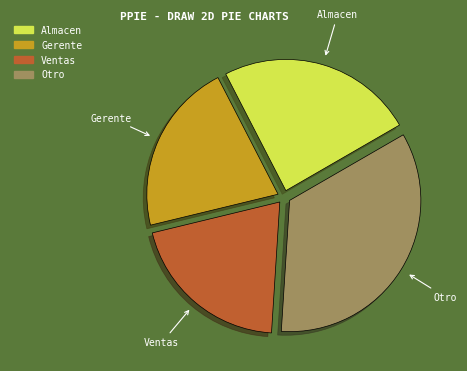

The Almacen slice represents 24% of the pie. True or false?

True